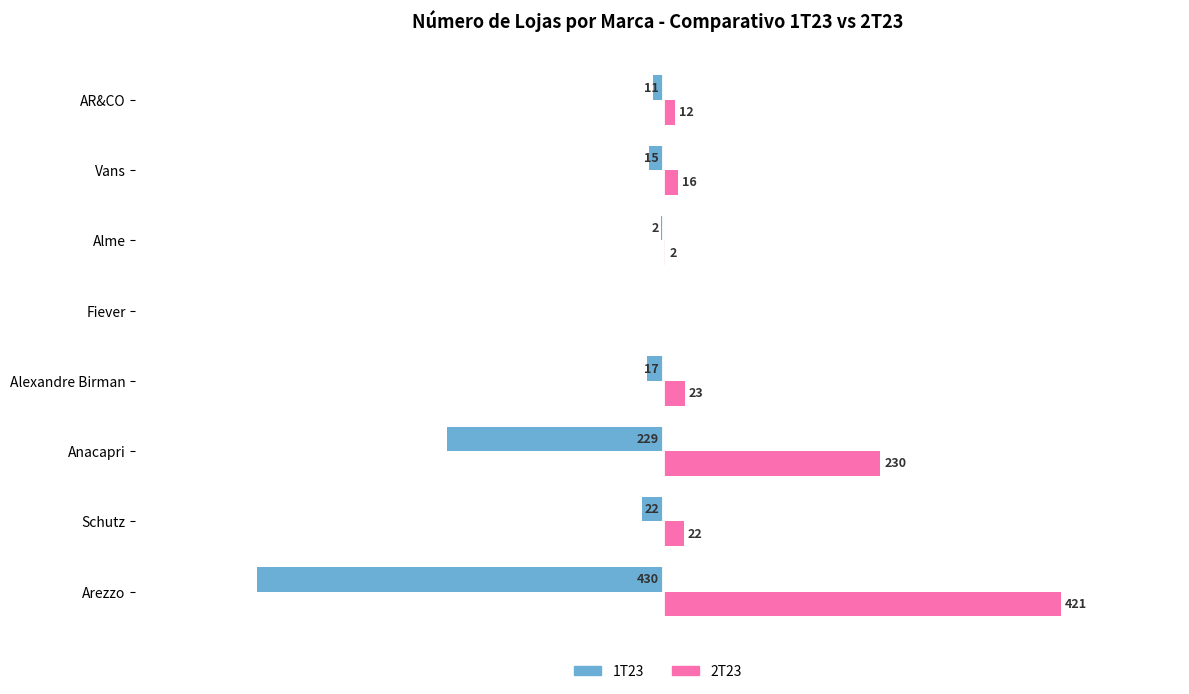

What are all the series names shown in the legend?

1T23, 2T23